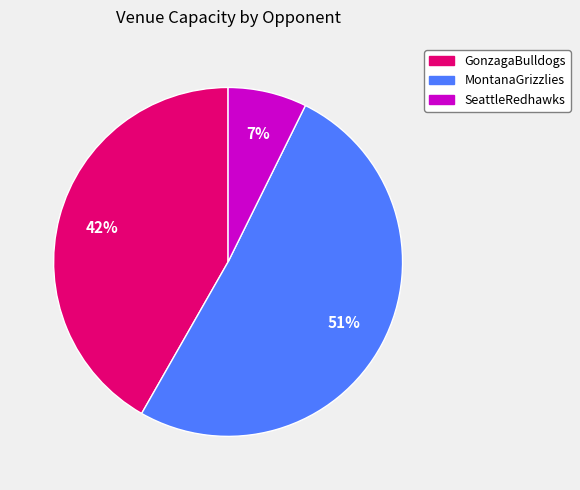

Between GonzagaBulldogs and SeattleRedhawks, which is larger?

GonzagaBulldogs